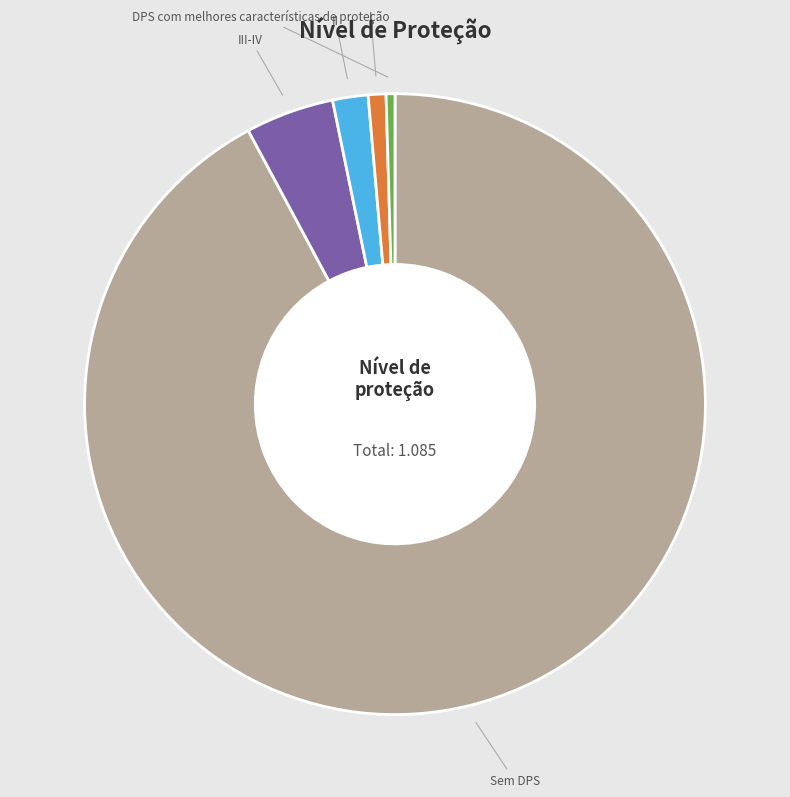

True or false: I accounts for 1% of the total.

True